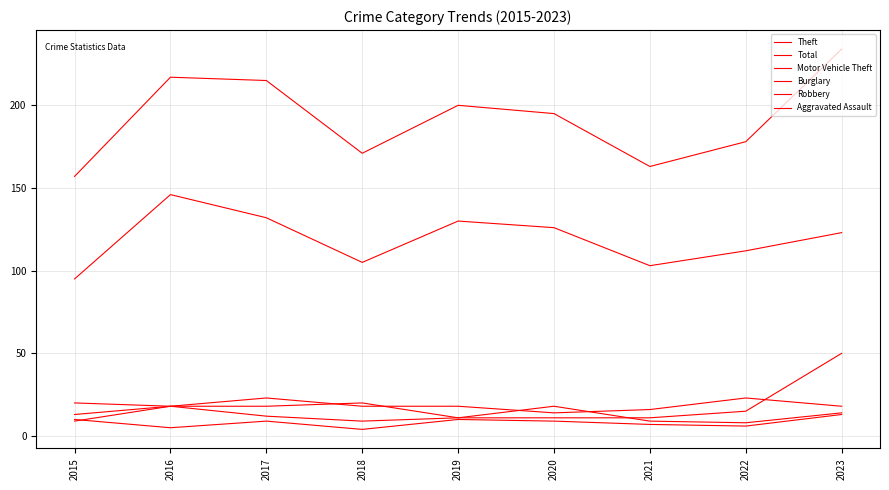

Count the number of categories in the chart.

9